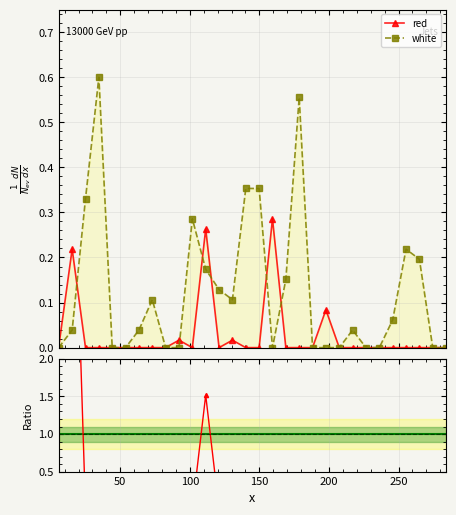

At which category does red reach its first local valley?

101.8